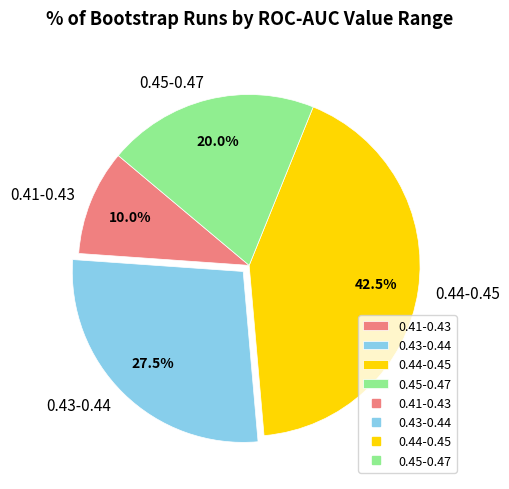

Between 0.41-0.43 and 0.43-0.44, which is larger?

0.43-0.44